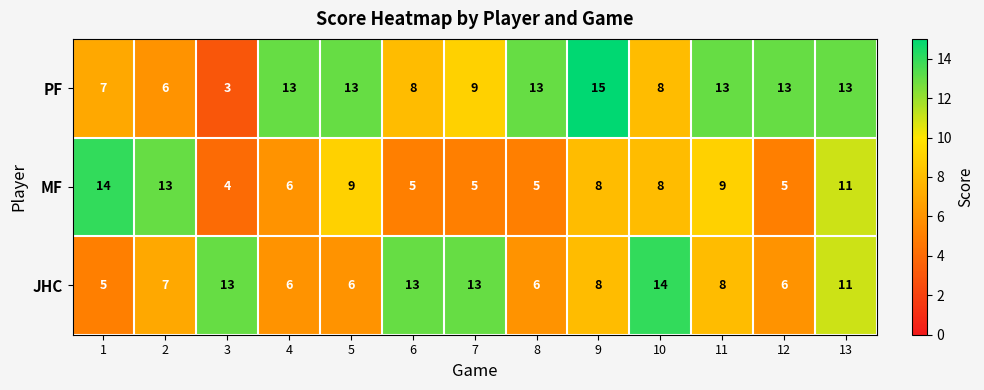

What is the spread (max minus min) of values at 6?

8